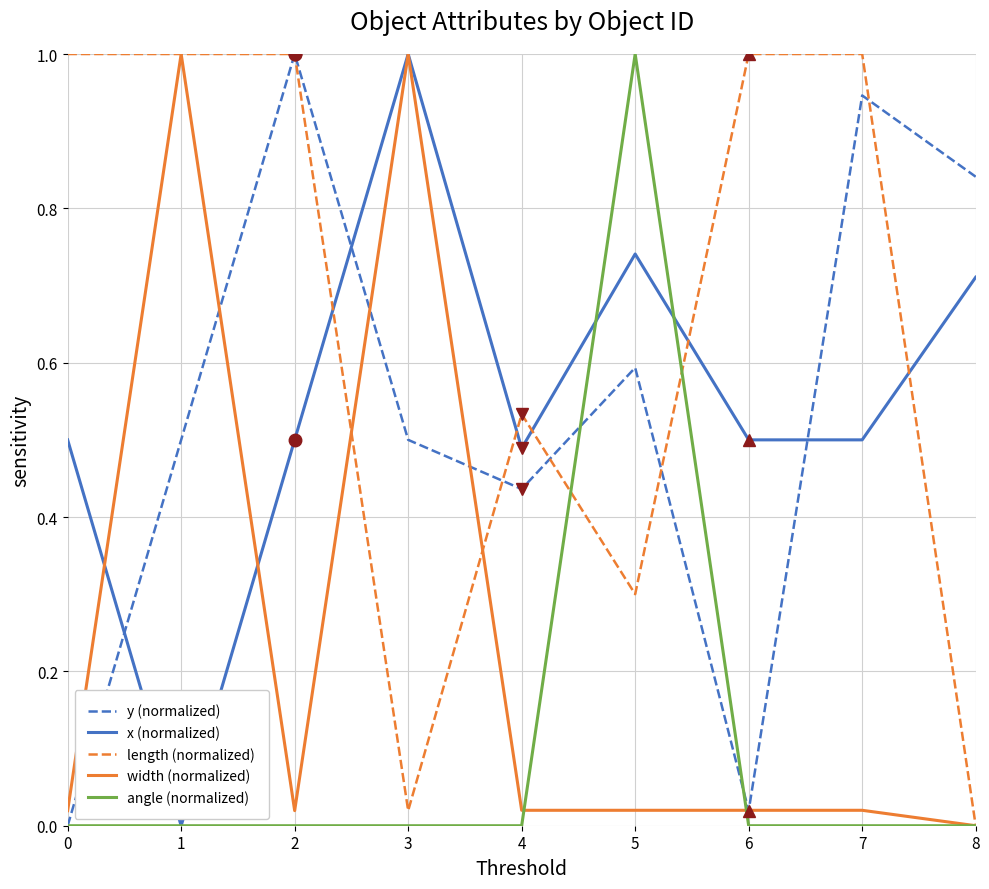

At which category is the sum across all series the highest?

5